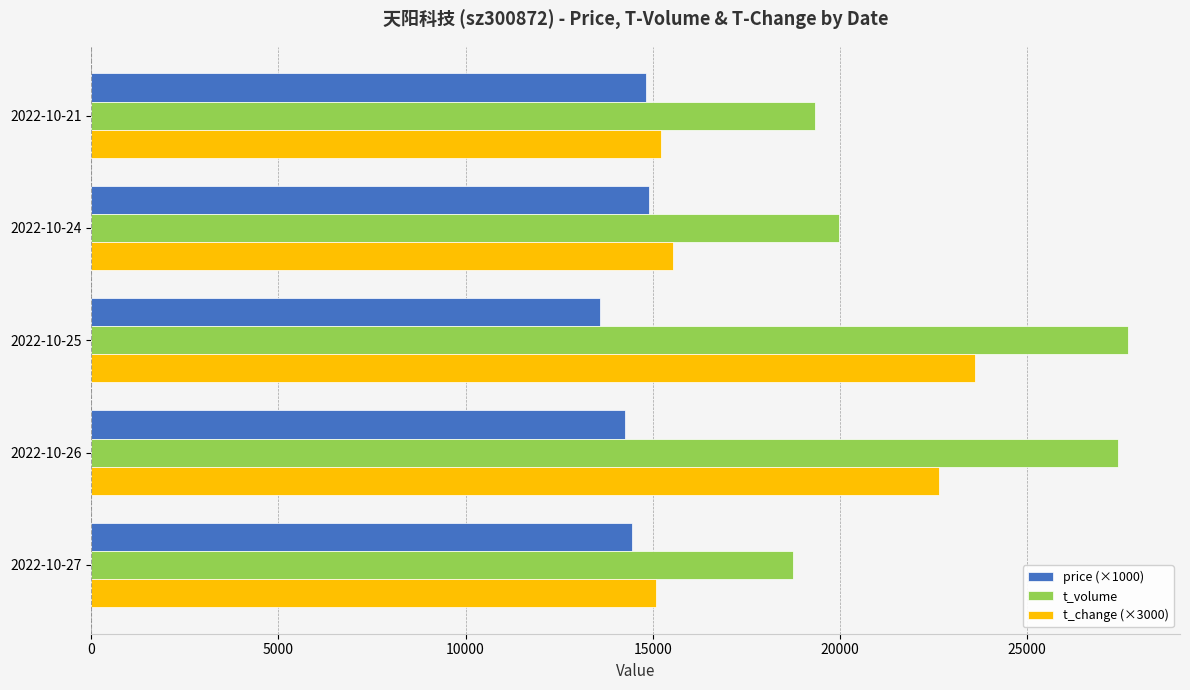

The value of t_change (×3000) at 2022-10-21 is 15210. True or false?

True